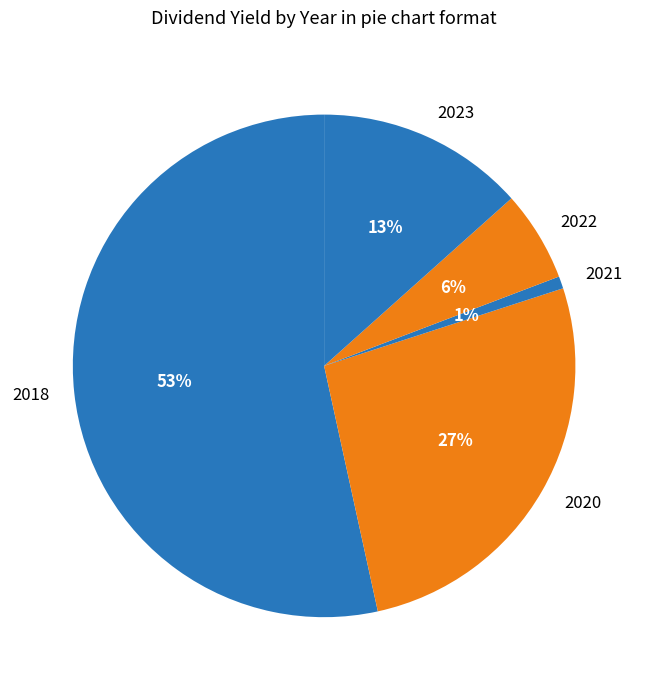

How many slices are in this pie chart?

5